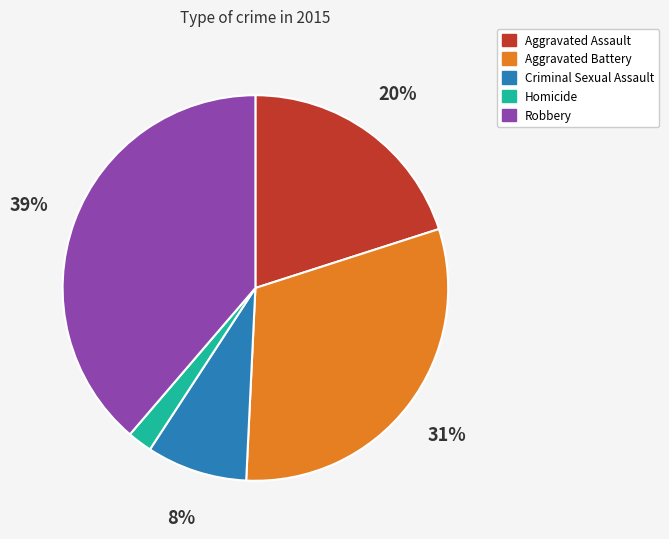

Which has a higher value, Criminal Sexual Assault or Homicide?

Criminal Sexual Assault